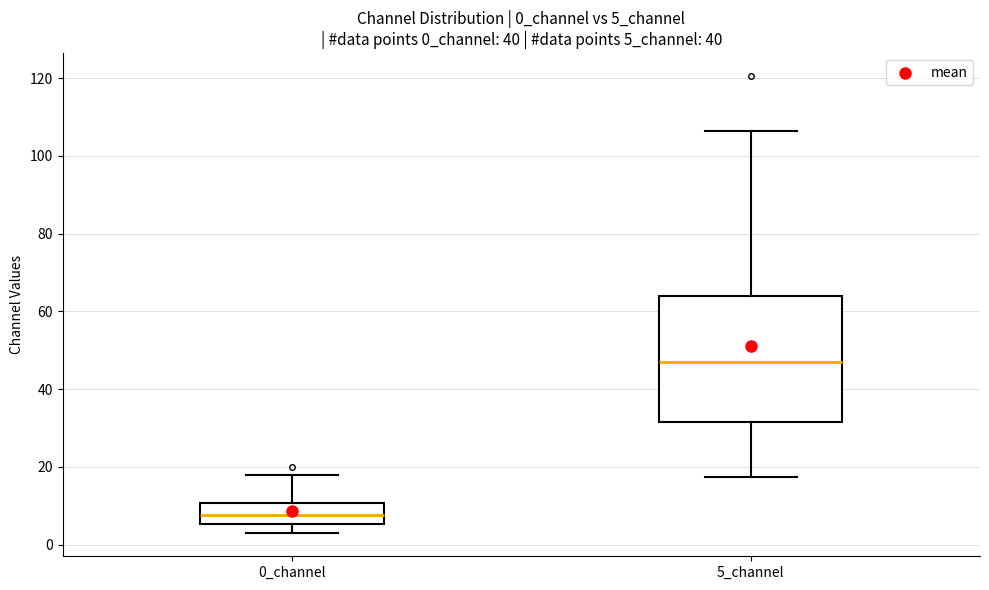

Reading left to right, transcribe this box plot: for each box, give where its median line is, the range the box spans, and where its two whiskers end, as read against the y-axis. The values are not printed on the chart, so give them approximately, as read against the axis.

0_channel: median 8, box 6 to 10, whiskers 2 to 18
5_channel: median 48, box 32 to 64, whiskers 18 to 106